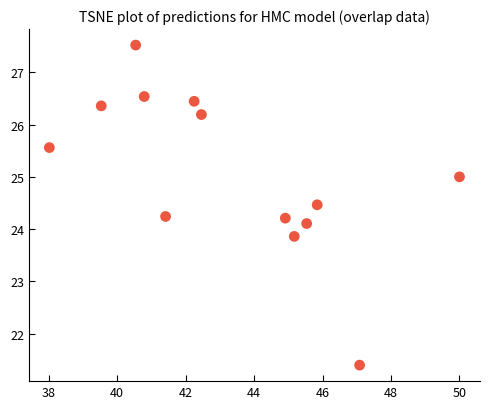

What is the range of X values (max minus min)?

12.0